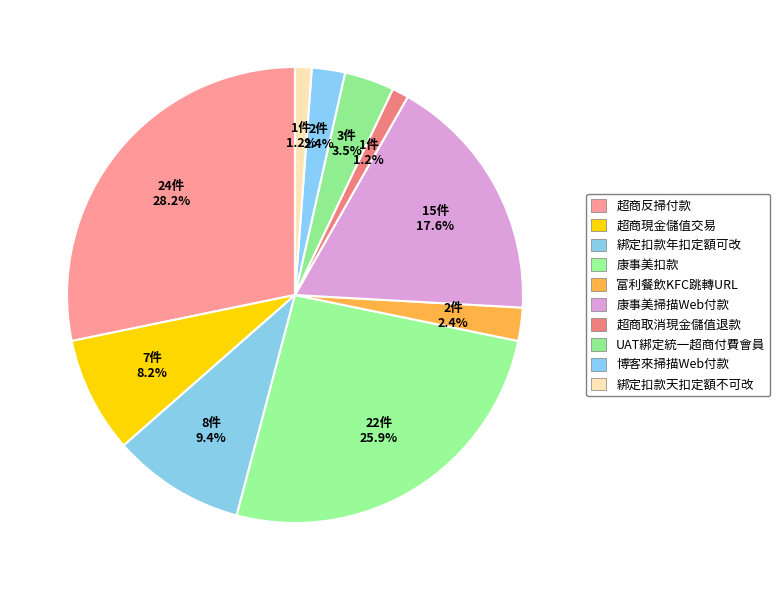

Is it true that 富利餐飲KFC跳轉URL is 2% of the pie?

True